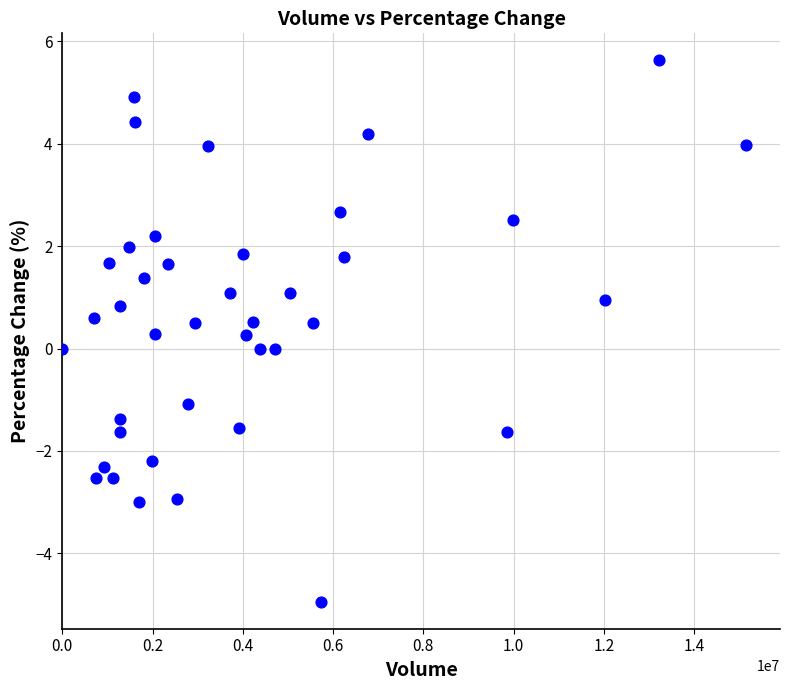

What is the range of X values (max minus min)?

15146419.0